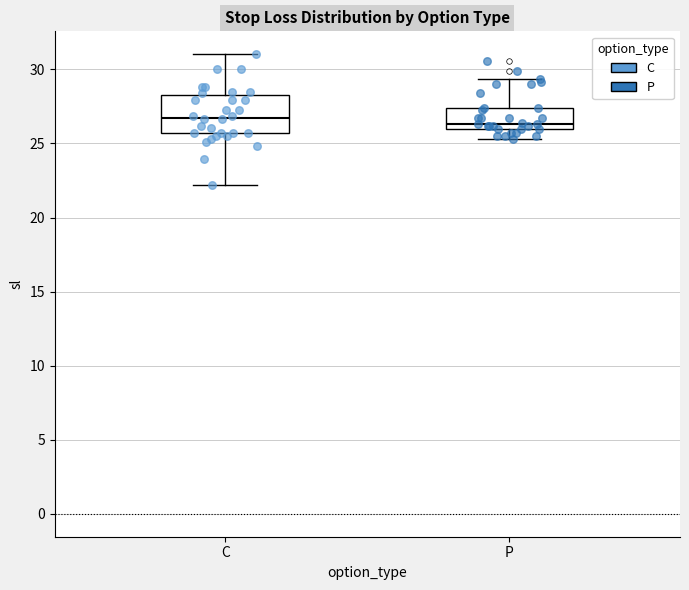

Where is the upper edge of the box for C on the y-axis? The values are not printed on the chart, so give them approximately, as read against the axis.

28.5